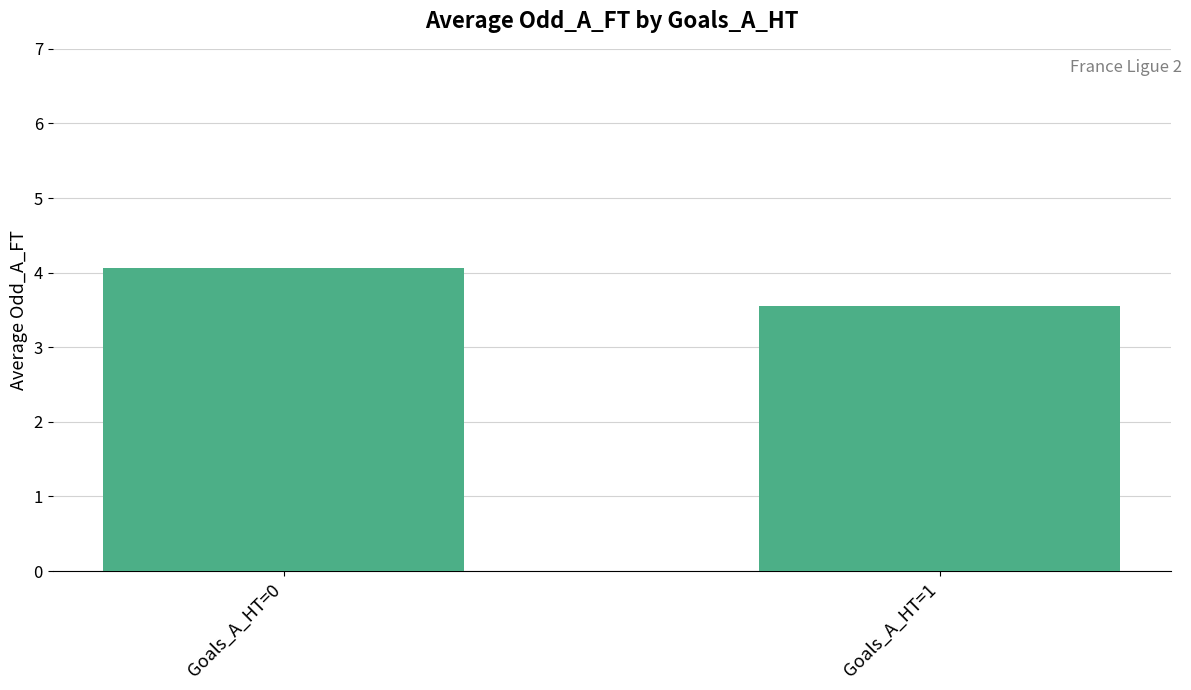

List the labels in order of value, largest first.

Goals_A_HT=0, Goals_A_HT=1